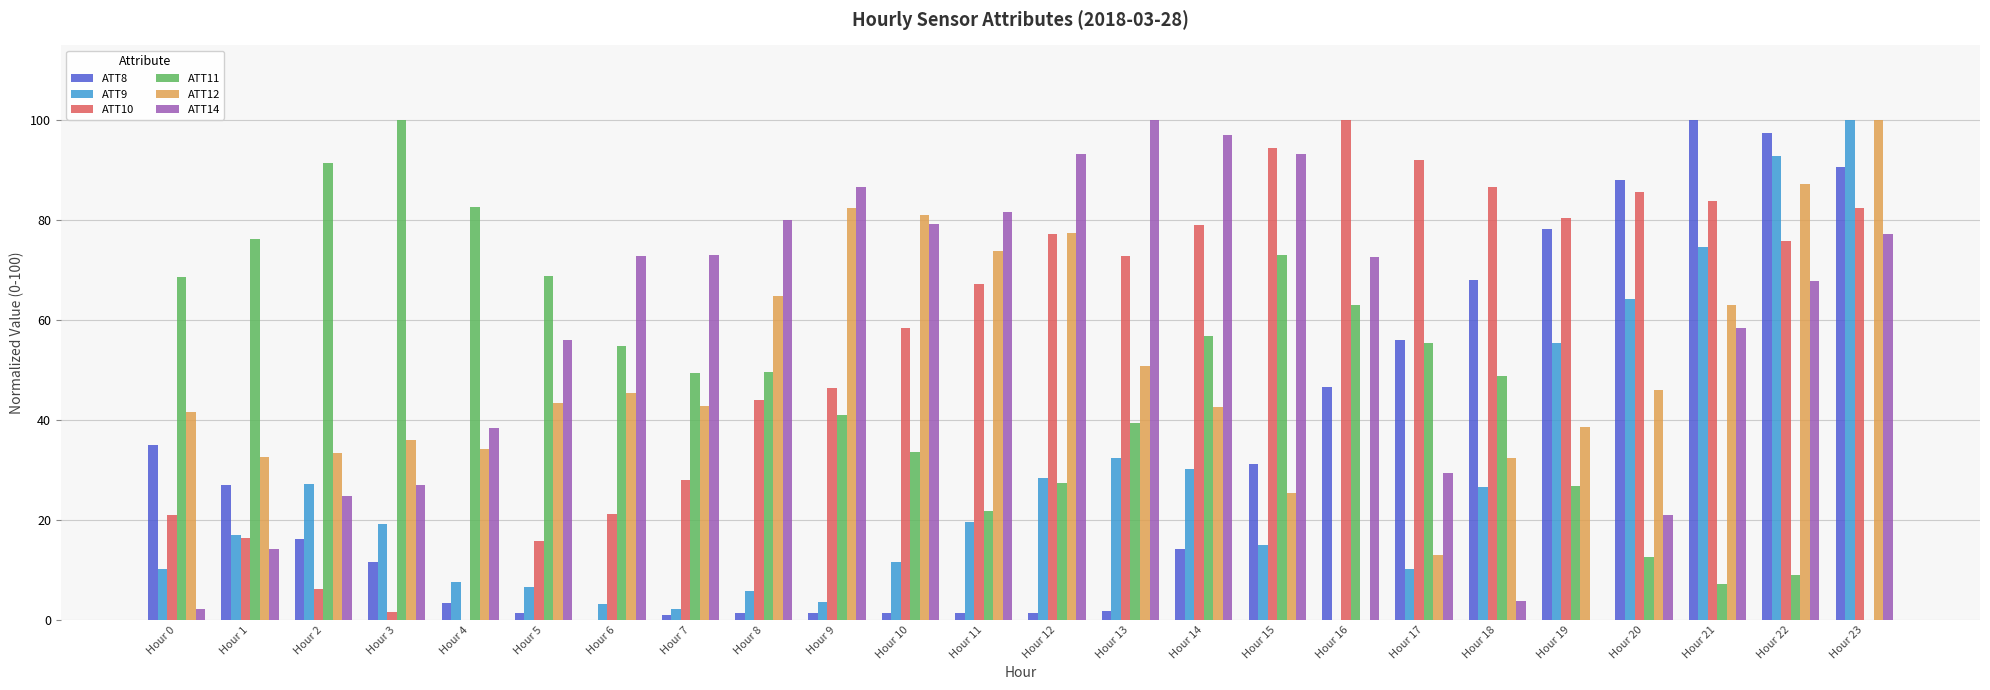

What is the sum of all ATT9 values?

662.8